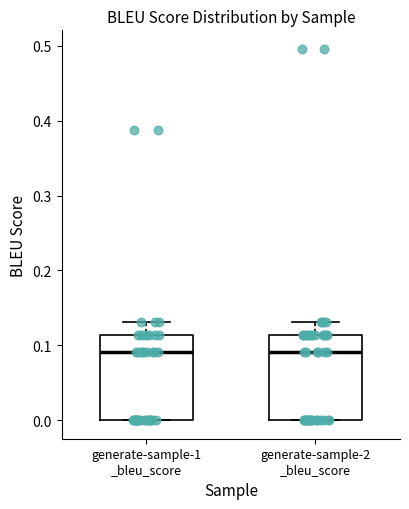

Reading left to right, read every box against the y-axis: the position of its median line, the range the box covers, and the ends of its whiskers. The values are not printed on the chart, so give them approximately, as read against the axis.

generate-sample-1 _bleu_score: median 0.09, box 0.00 to 0.11, whiskers 0.00 to 0.13
generate-sample-2 _bleu_score: median 0.09, box 0.00 to 0.11, whiskers 0.00 to 0.13